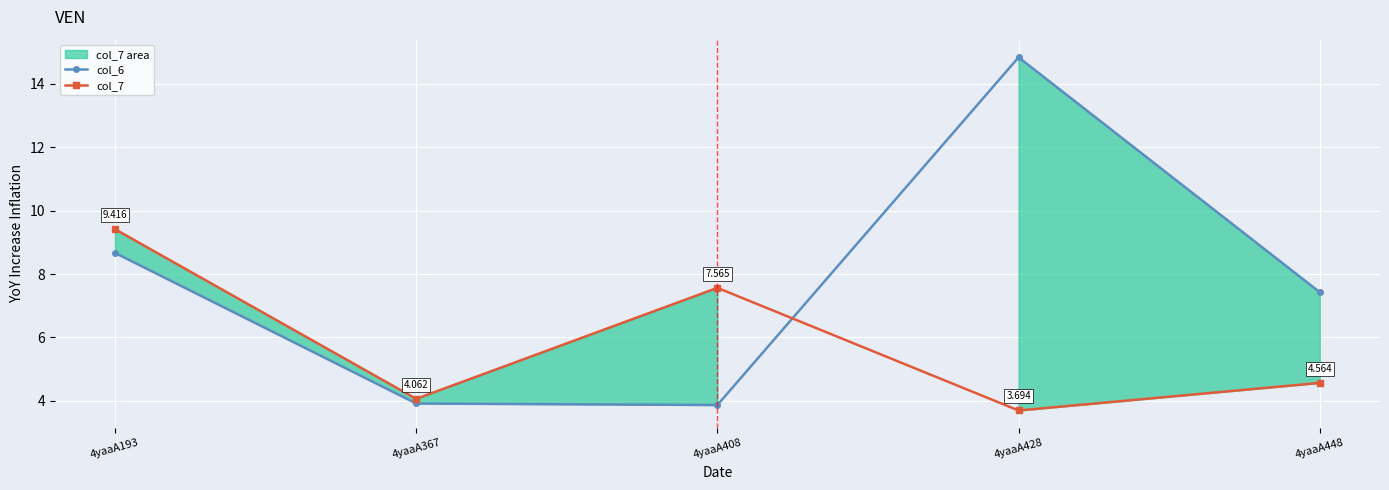

How many data points in col_7 are above 4?

4